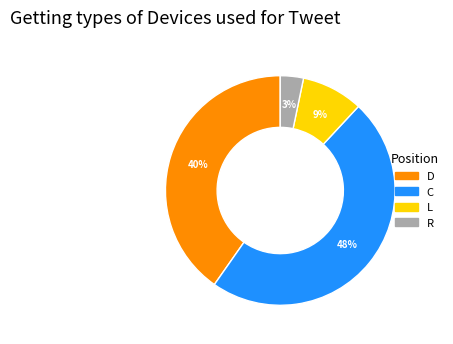

Between D and C, which is larger?

C